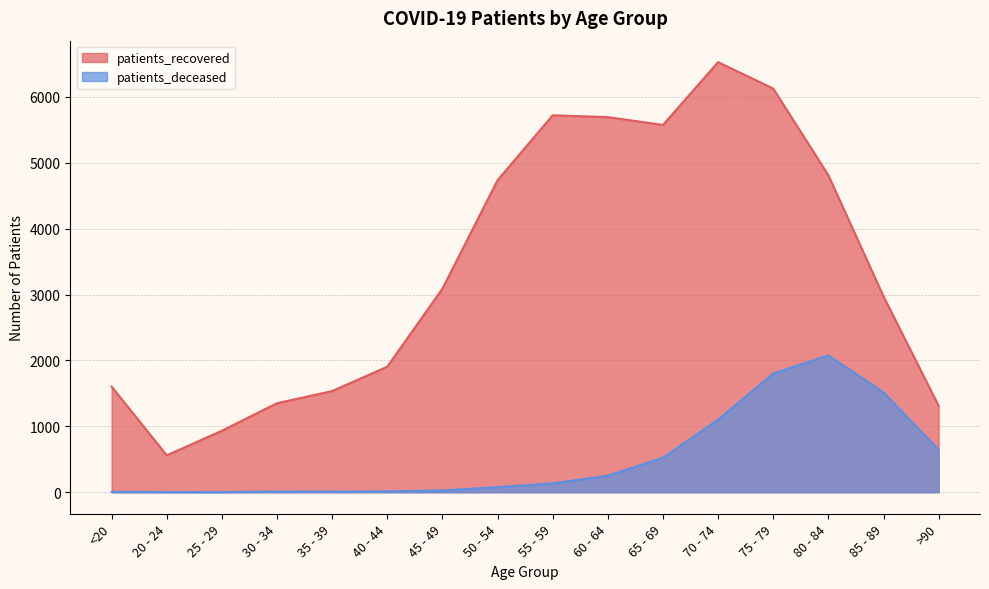

What is the difference between the maximum and minimum values in the patients_deceased series?

2073